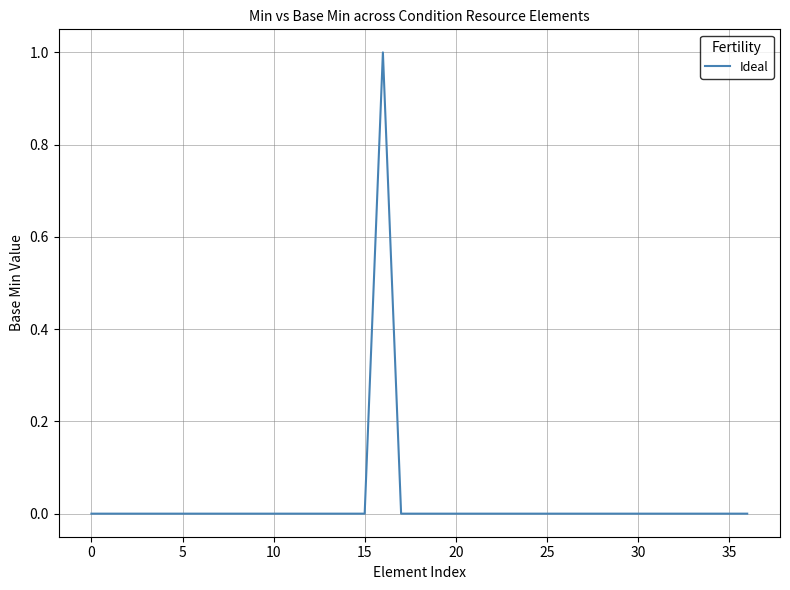

Is this an area chart (filled region under the line)?

No